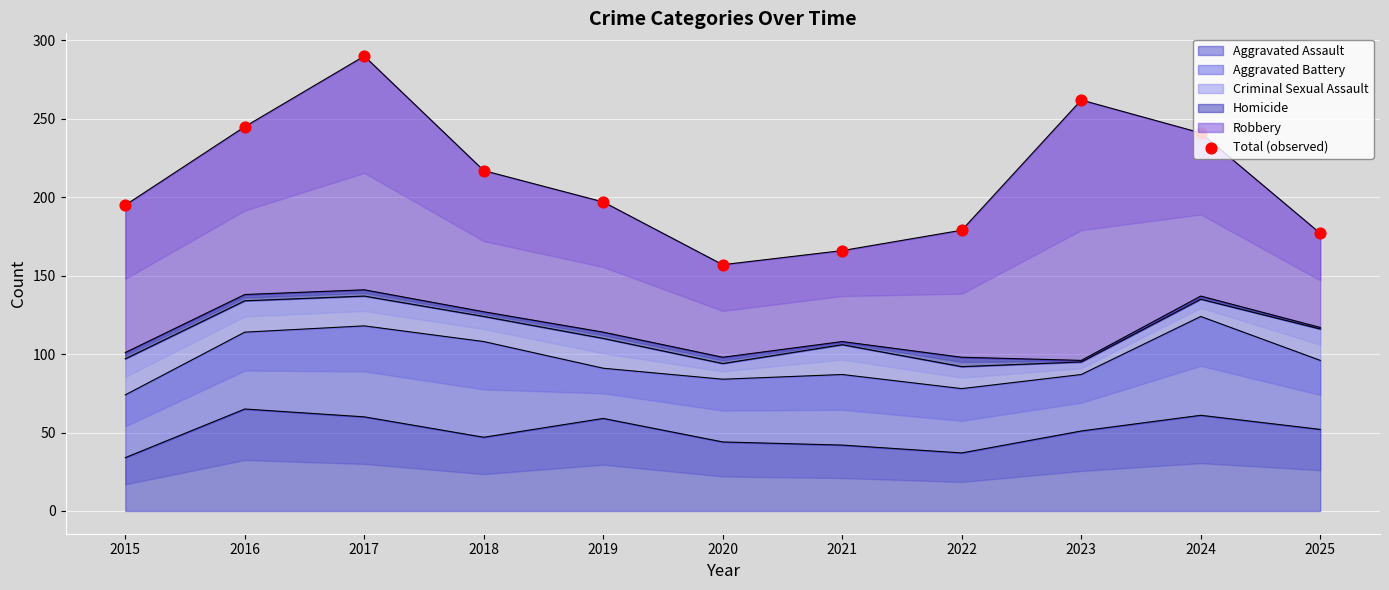

What is the change in value from 2018 to 2025?

-40